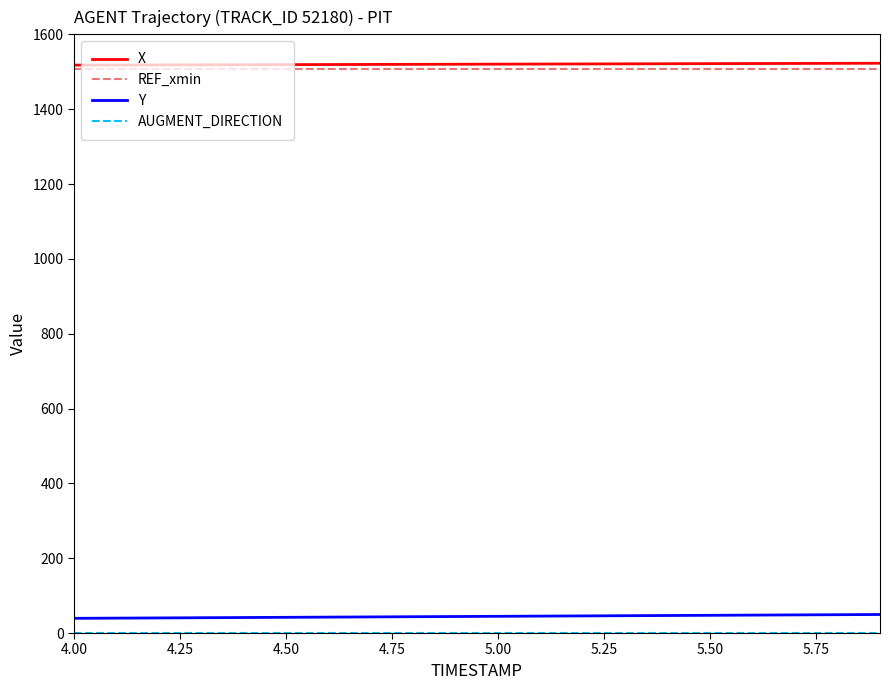

True or false: X and Y intersect in this chart.

False